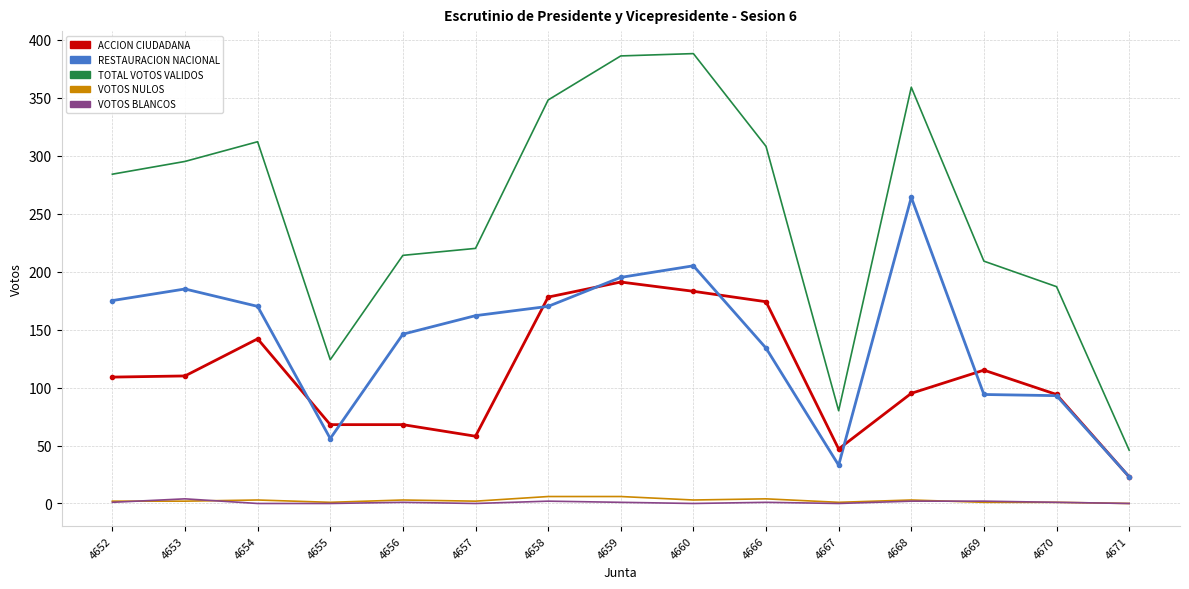

Count the number of categories in the chart.

15